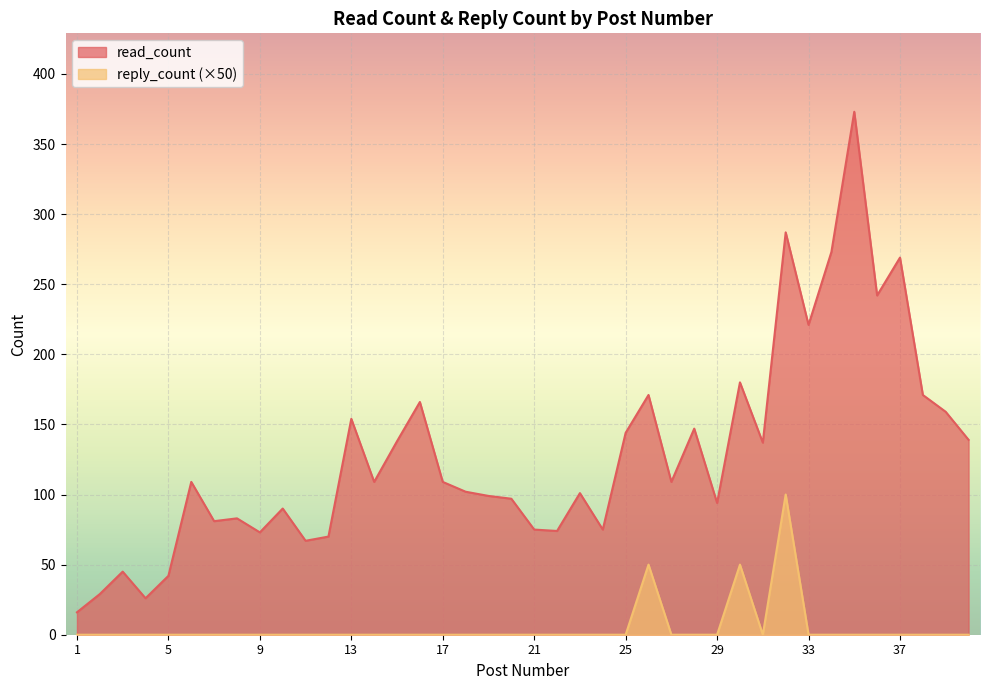

The read_count series shows 22 at 1. True or false?

False